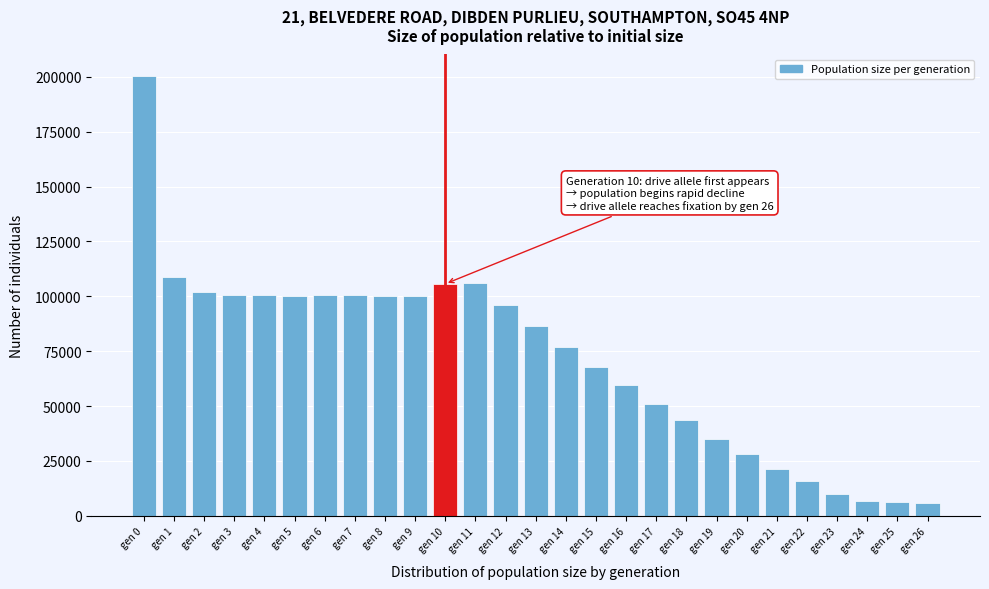

The value at gen 22 is 15686. True or false?

True